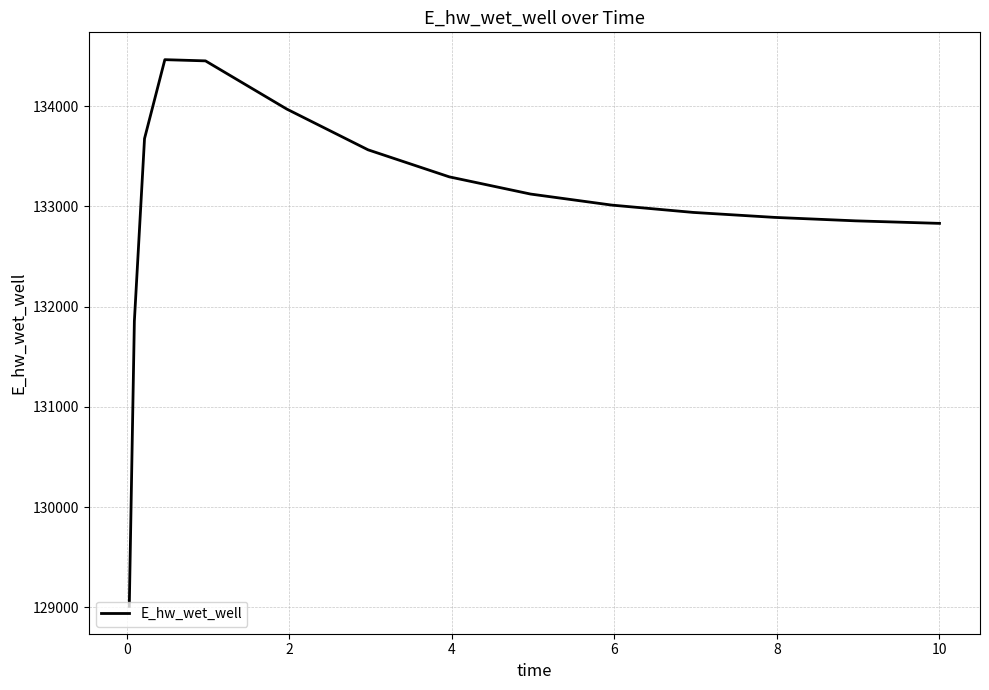

What is the difference between the maximum and minimum values?

5455.2